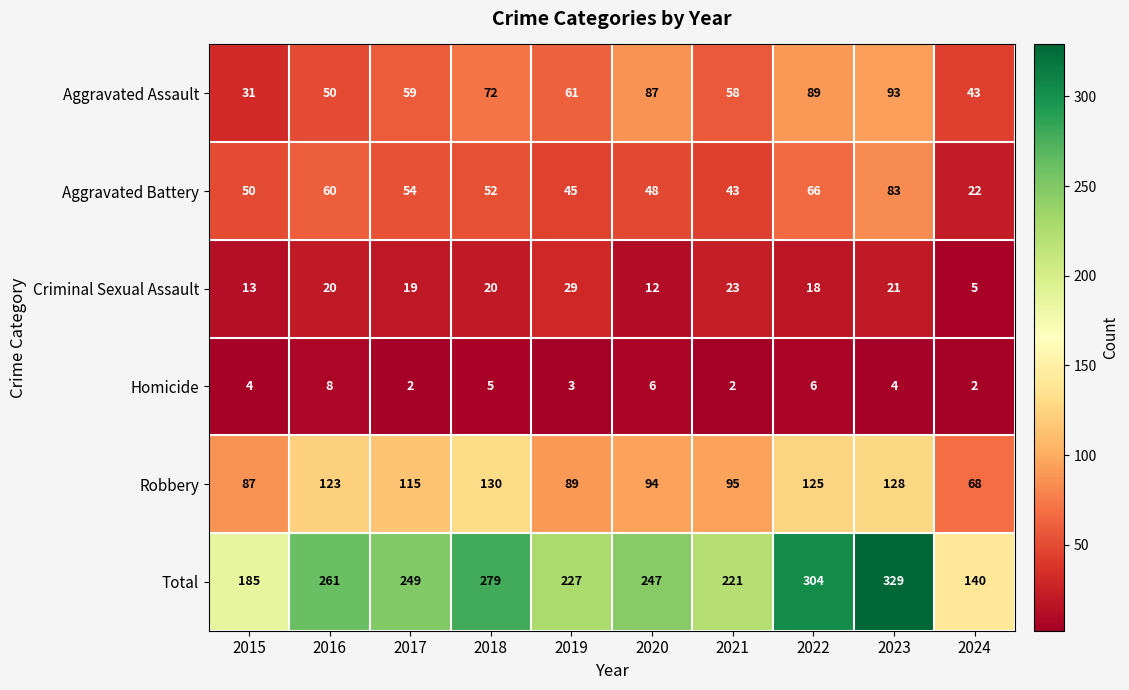

Rank the series at 2019 from highest to lowest value.

Total, Robbery, Aggravated Assault, Aggravated Battery, Criminal Sexual Assault, Homicide